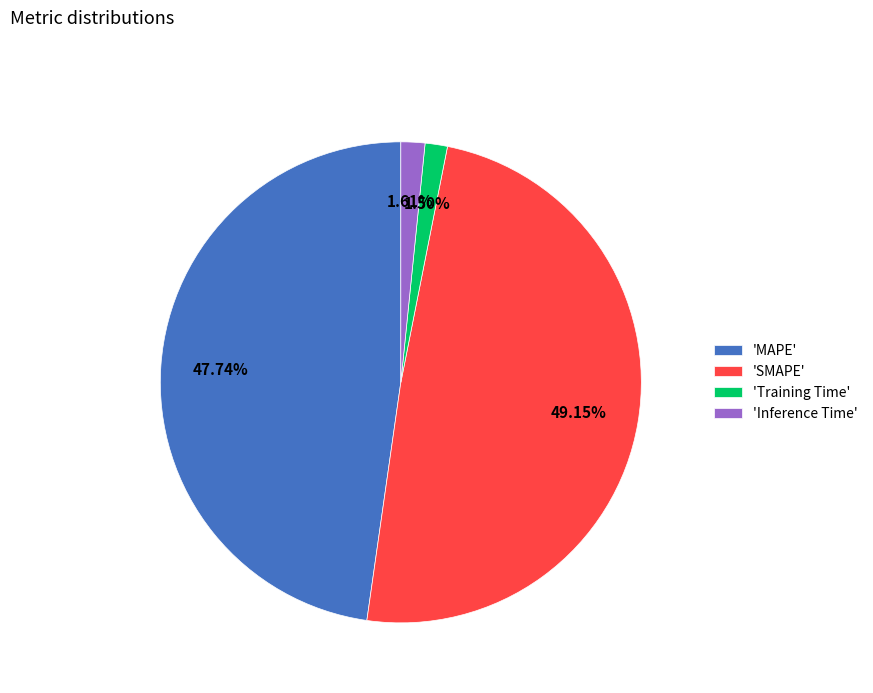

How many segments does this pie chart have?

4